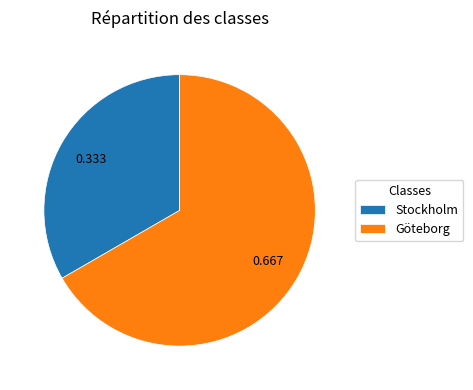

Combined, do Stockholm and Göteborg account for over 50%?

Yes